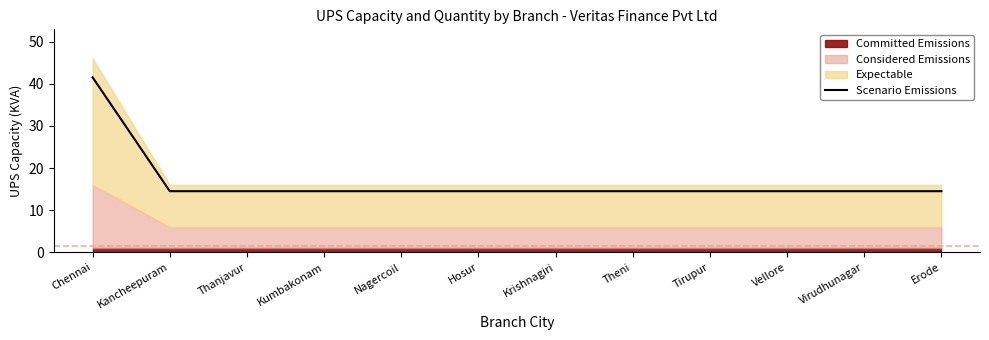

The chart shows a value of 14.5 at Hosur. True or false?

True